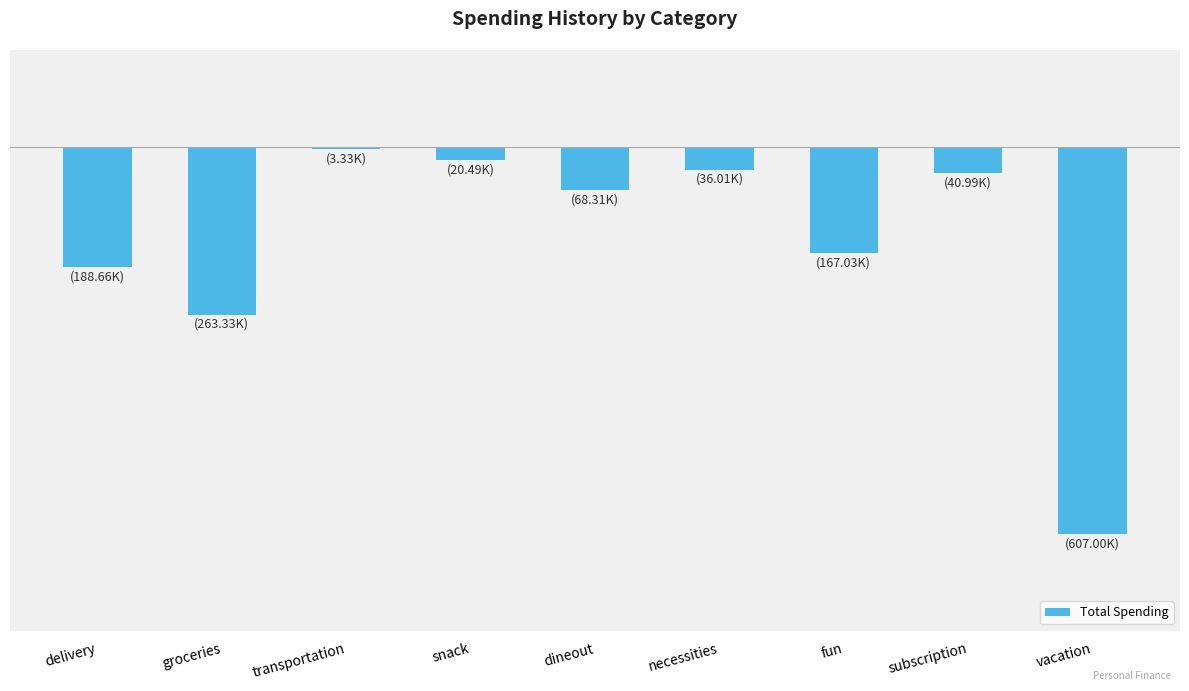

Does the chart contain any negative values?

Yes